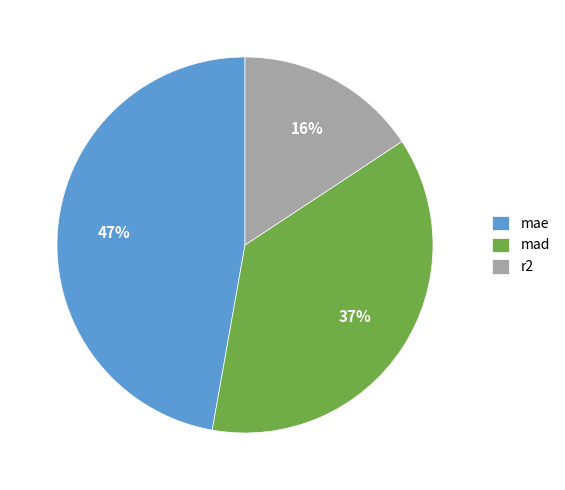

Which has a higher value, r2 or mad?

mad